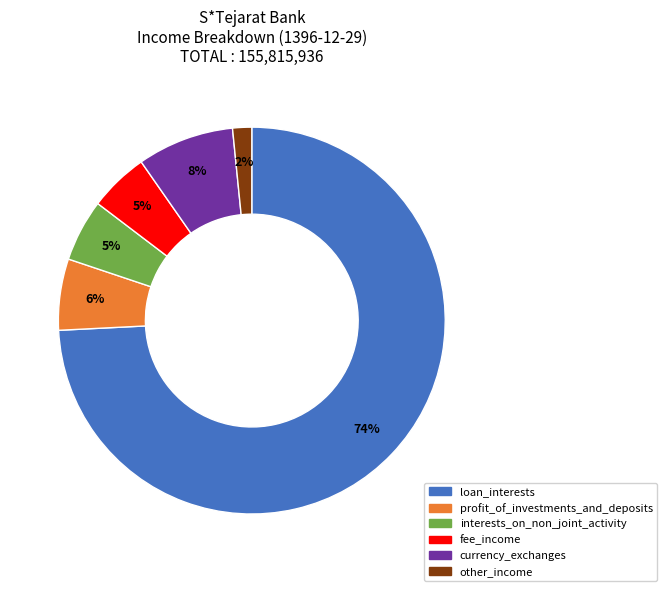

Is it true that currency_exchanges is 22% of the pie?

False